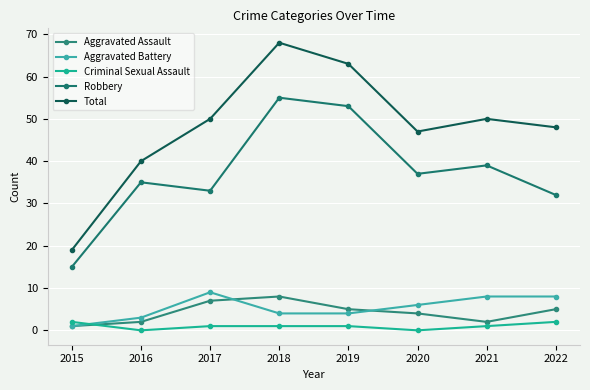

Reading left to right, what are all the values shown in this chart?

Aggravated Assault: 2015=1	2016=2	2017=7	2018=8	2019=5	2020=4	2021=2	2022=5
Aggravated Battery: 2015=1	2016=3	2017=9	2018=4	2019=4	2020=6	2021=8	2022=8
Criminal Sexual Assault: 2015=2	2016=0	2017=1	2018=1	2019=1	2020=0	2021=1	2022=2
Robbery: 2015=15	2016=35	2017=33	2018=55	2019=53	2020=37	2021=39	2022=32
Total: 2015=19	2016=40	2017=50	2018=68	2019=63	2020=47	2021=50	2022=48